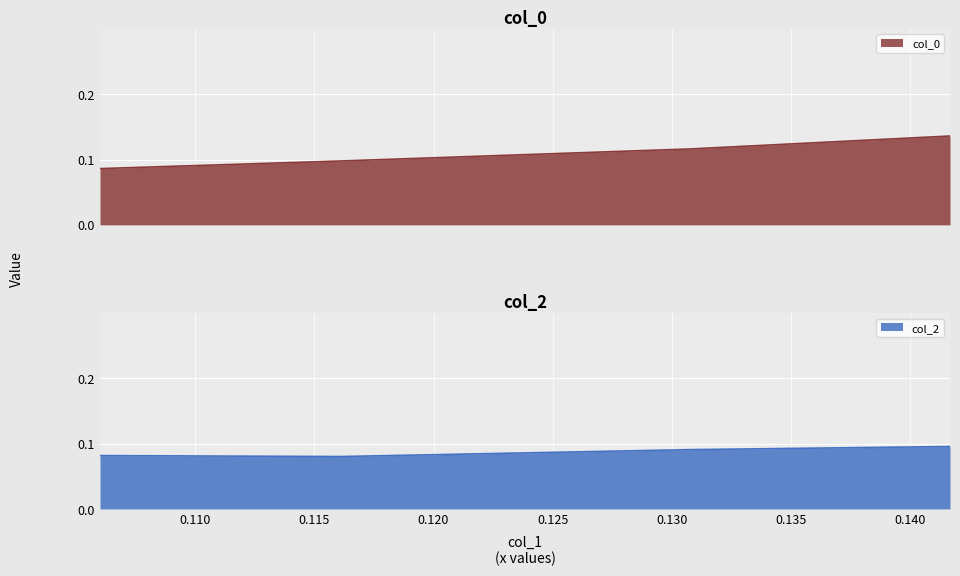

At how many categories does at least one series exceed 0?

4